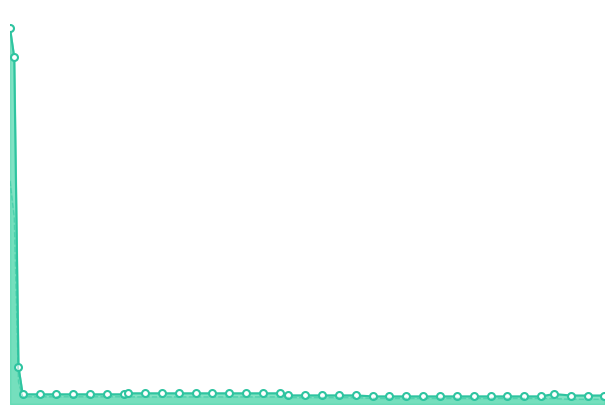

Does the chart have visible grid lines?

No